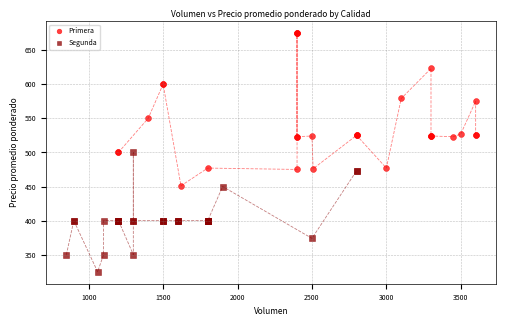

Which series contains the lowest Y value?

Segunda